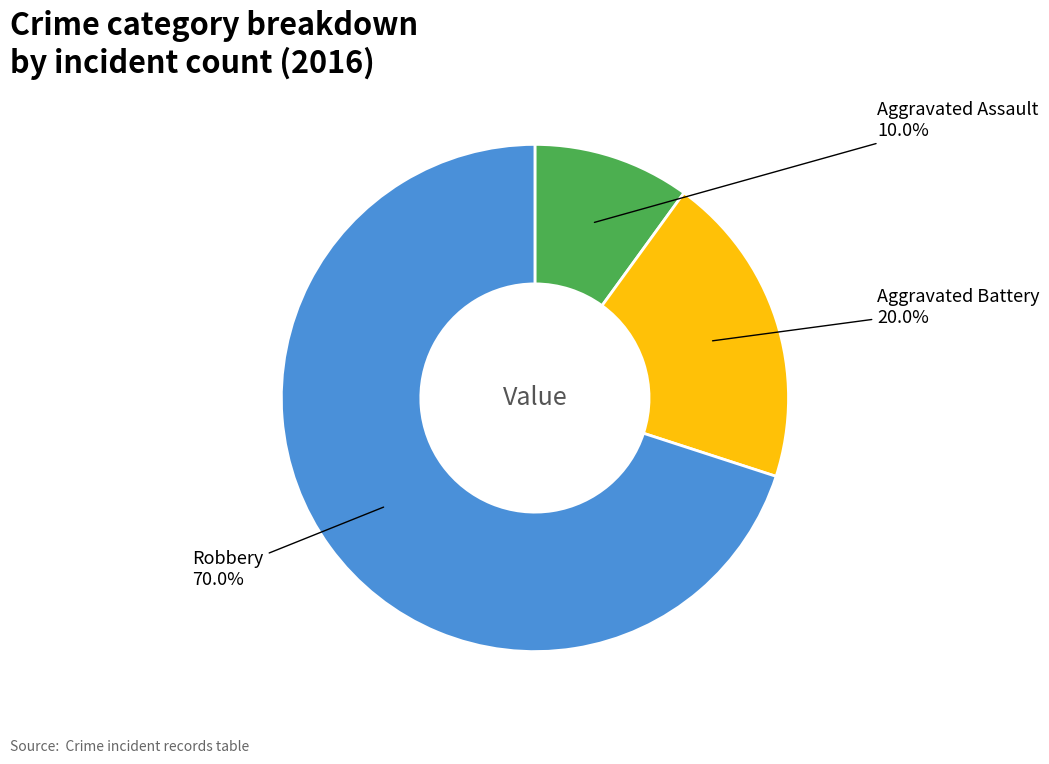

Does any single category account for the majority?

Yes